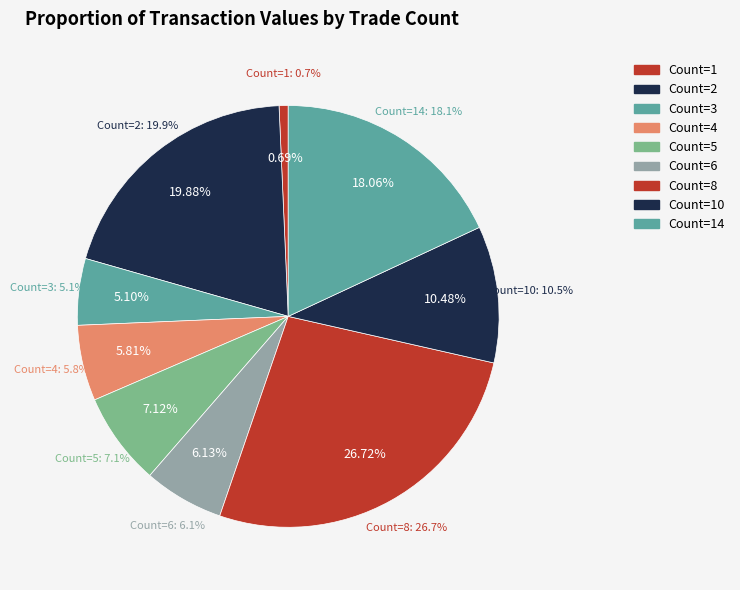

Is there a majority slice in this chart?

No